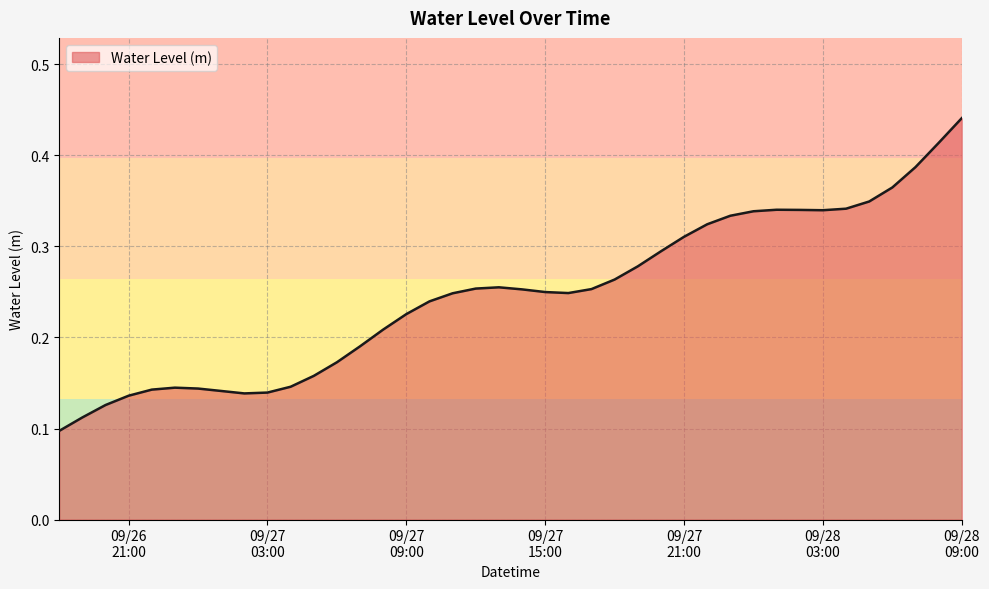

Reading left to right, list all the values displayed in this chart.

0.1	0.1	0.1	0.1	0.1	0.1	0.1	0.1	0.1	0.1	0.1	0.2	0.2	0.2	0.2	0.2	0.2	0.2	0.3	0.3	0.3	0.2	0.2	0.3	0.3	0.3	0.3	0.3	0.3	0.3	0.3	0.3	0.3	0.3	0.3	0.3	0.4	0.4	0.4	0.4